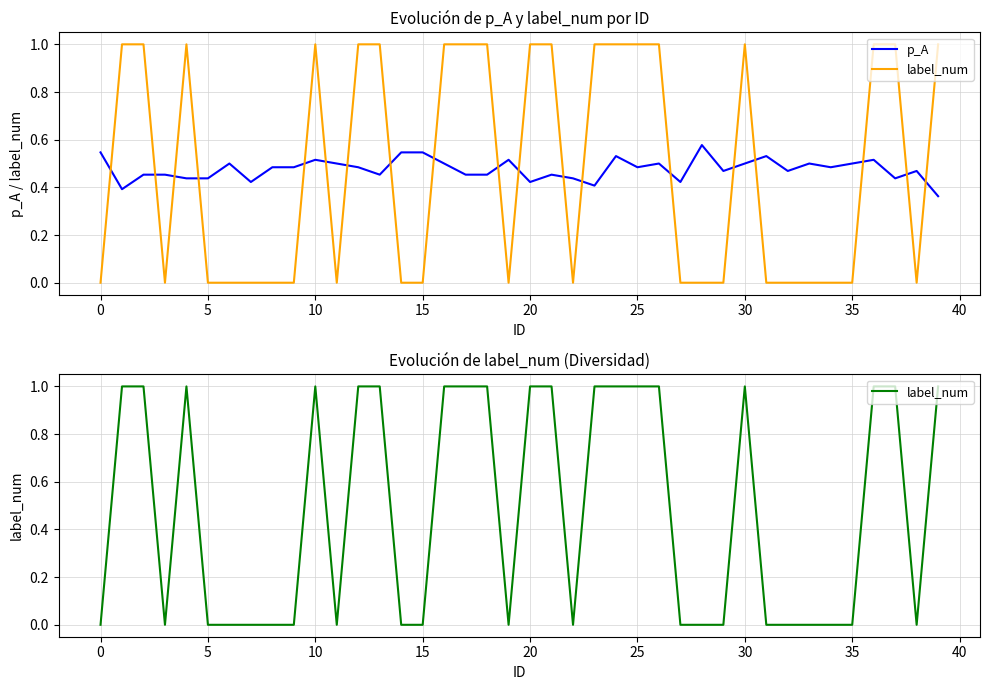

Does the chart have visible grid lines?

Yes